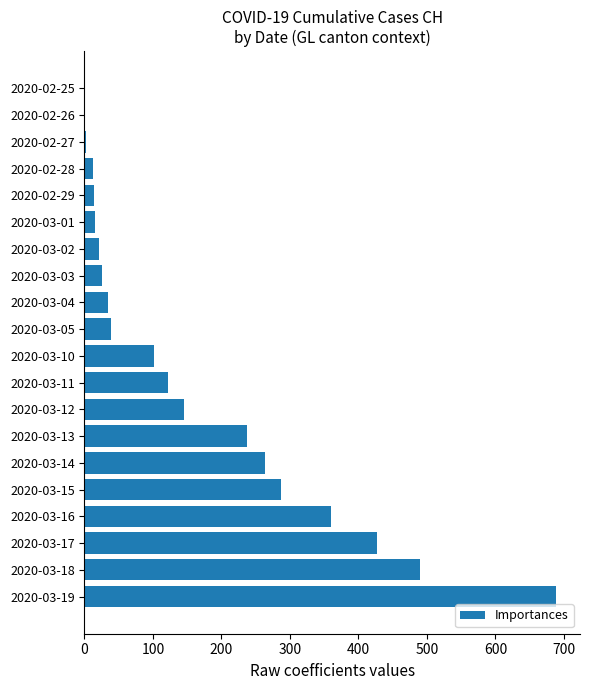

Which category has the highest value across all series?

2020-03-19